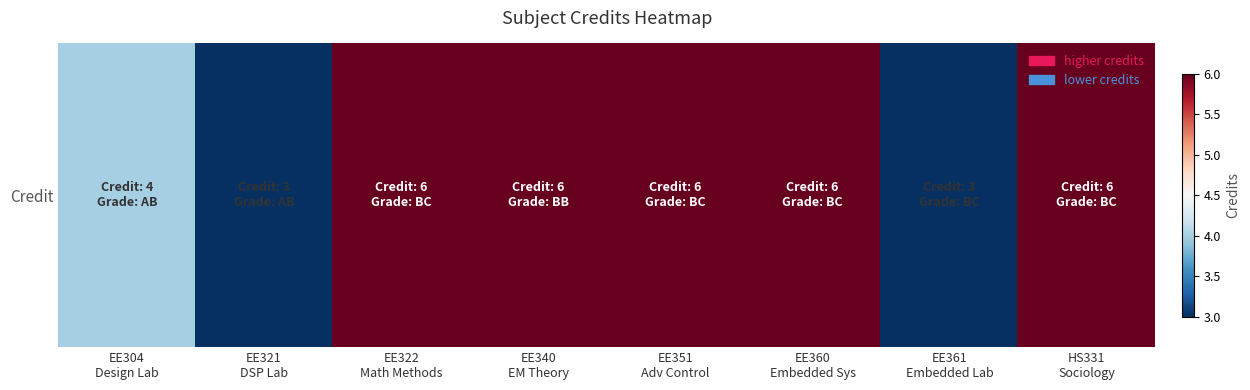

Reading left to right, transcribe all the data shown in this chart.

4	3	6	6	6	6	3	6